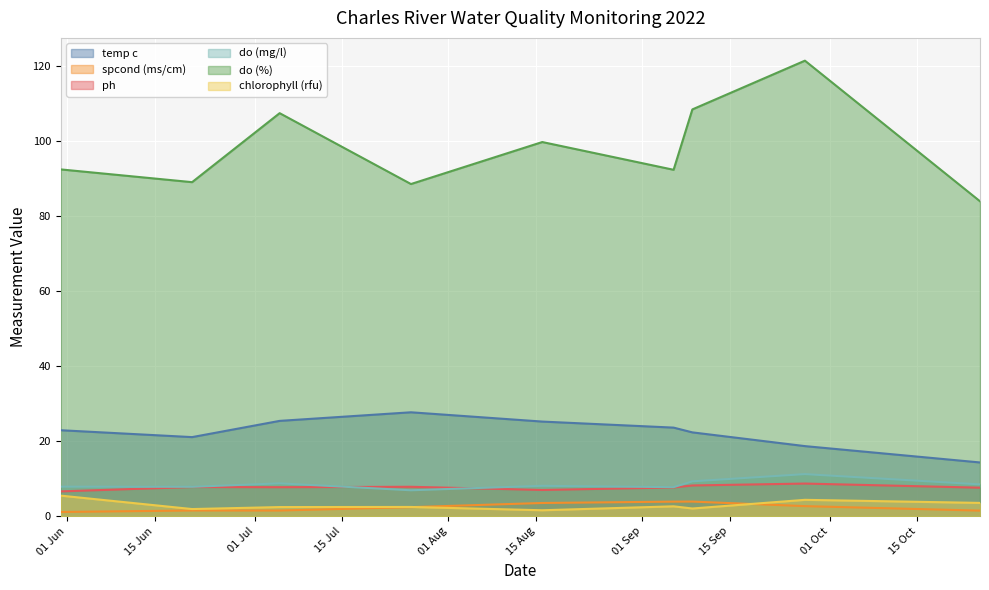

What are all the series names shown in the legend?

temp c, spcond (ms/cm), ph, do (mg/l), do (%), chlorophyll (rfu)